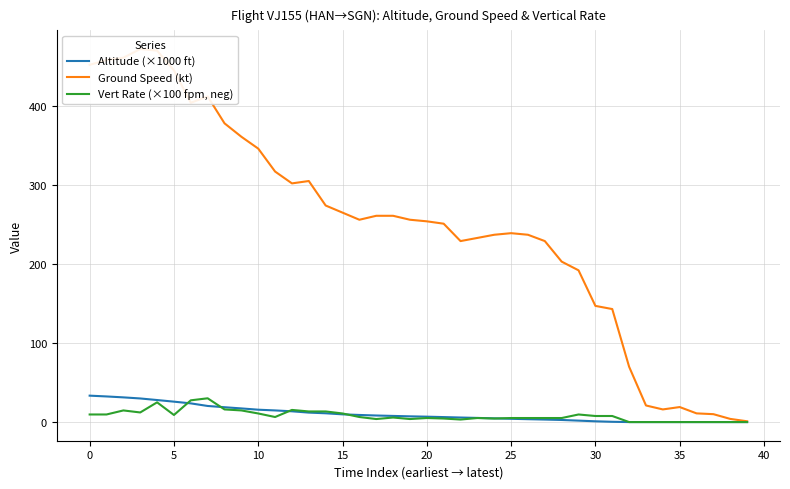

The Altitude (×1000 ft) series shows 10.5 at 34. True or false?

False